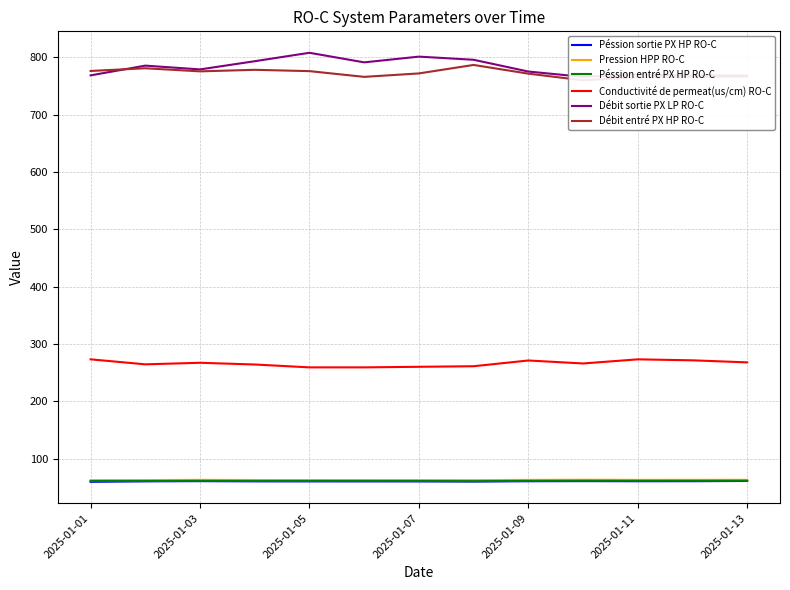

True or false: Péssion entré PX HP RO-C and Conductivité de permeat(us/cm) RO-C cross at least once.

False